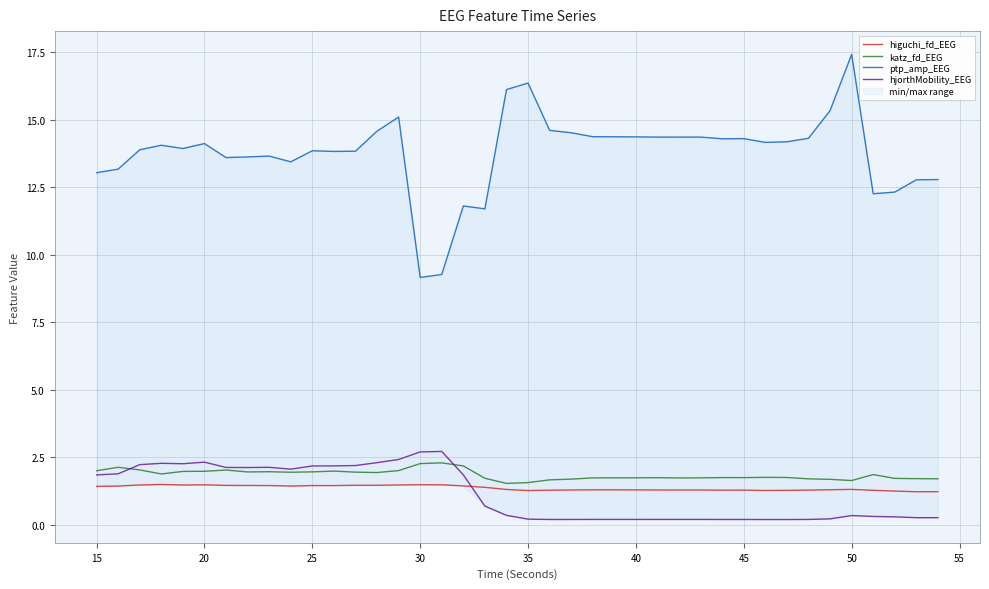

Reading left to right, extract all data points from this chart.

higuchi_fd_EEG: 1.4	1.4	1.5	1.5	1.5	1.5	1.5	1.5	1.5	1.4	1.5	1.5	1.5	1.5	1.5	1.5	1.5	1.4	1.4	1.3	1.3	1.3	1.3	1.3	1.3	1.3	1.3	1.3	1.3	1.3	1.3	1.3	1.3	1.3	1.3	1.3	1.3	1.2	1.2	1.2
katz_fd_EEG: 2.0	2.1	2.0	1.9	2.0	2.0	2.0	2.0	2.0	1.9	2.0	2.0	2.0	1.9	2.0	2.3	2.3	2.2	1.7	1.5	1.6	1.7	1.7	1.7	1.7	1.7	1.7	1.7	1.7	1.7	1.7	1.8	1.8	1.7	1.7	1.6	1.9	1.7	1.7	1.7
ptp_amp_EEG: 13.0	13.2	13.9	14.1	13.9	14.1	13.6	13.6	13.6	13.4	13.8	13.8	13.8	14.6	15.1	9.2	9.3	11.8	11.7	16.1	16.4	14.6	14.5	14.4	14.4	14.4	14.4	14.4	14.4	14.3	14.3	14.2	14.2	14.3	15.3	17.4	12.3	12.3	12.8	12.8
hjorthMobility_EEG: 1.8	1.9	2.2	2.3	2.3	2.3	2.1	2.1	2.1	2.1	2.2	2.2	2.2	2.3	2.4	2.7	2.7	1.8	0.7	0.4	0.2	0.2	0.2	0.2	0.2	0.2	0.2	0.2	0.2	0.2	0.2	0.2	0.2	0.2	0.2	0.3	0.3	0.3	0.3	0.3